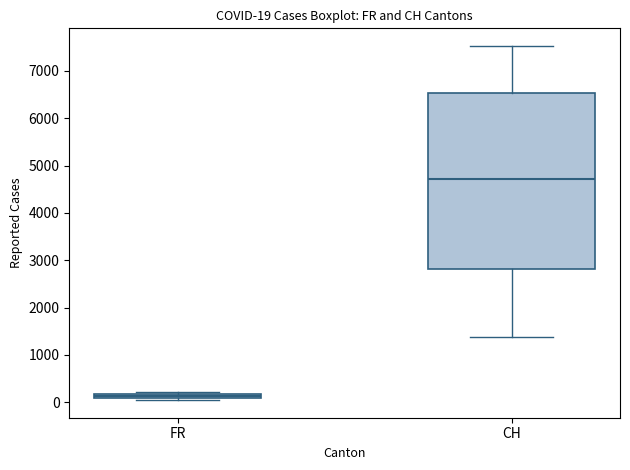

Which box is the tallest, from its lower edge to its upper edge?

CH